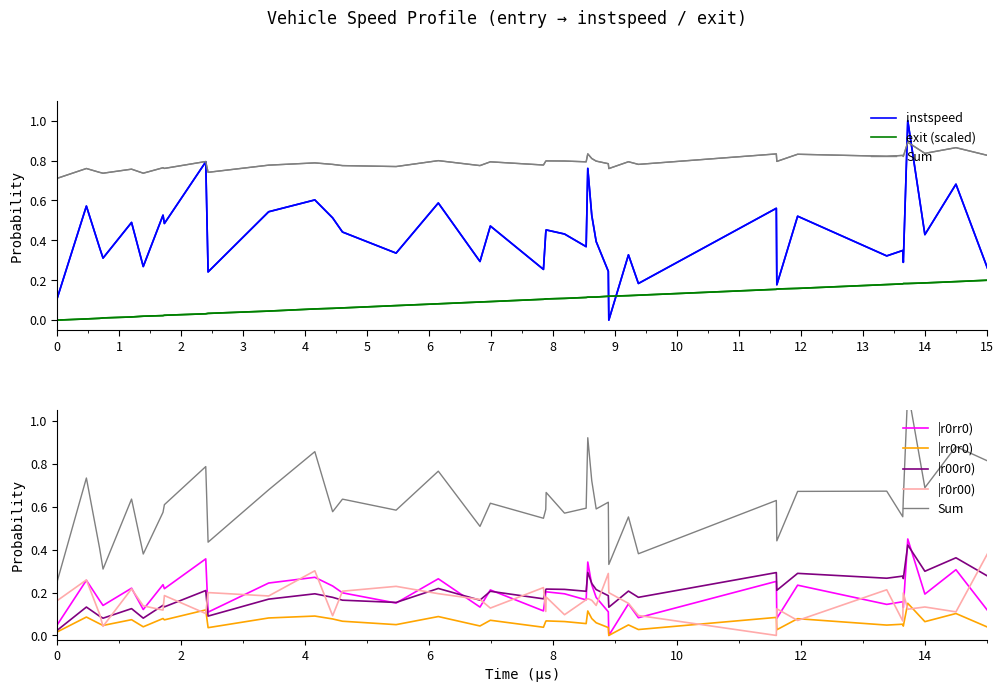

What is the difference between the second highest and second lowest values in the exit series?

0.2